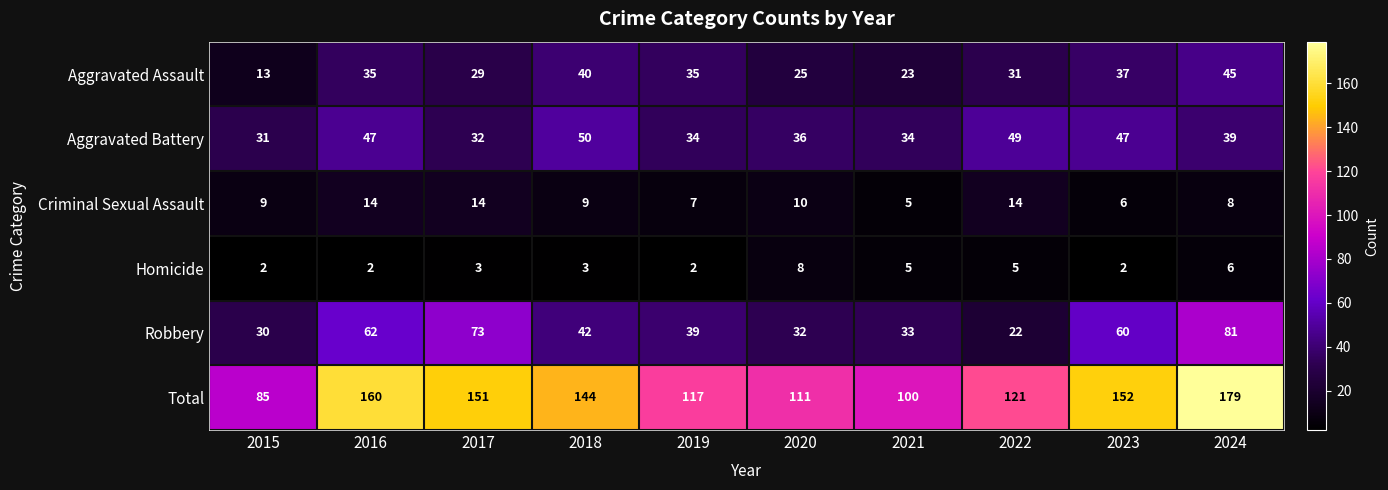

Which series has the widest spread of values?

Total